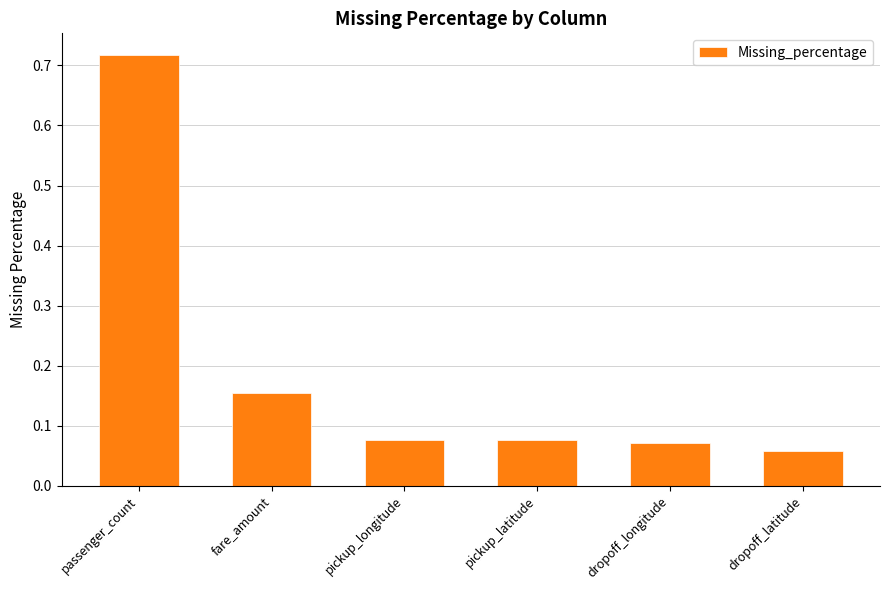

The value at dropoff_latitude is 0.0. True or false?

False